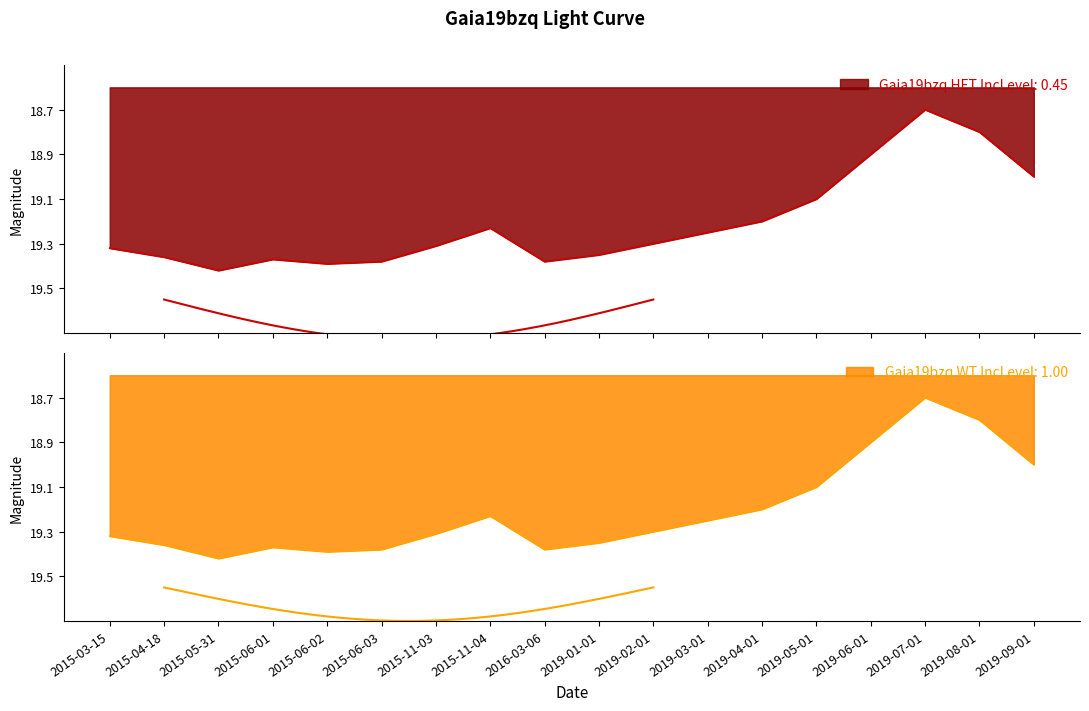

What is the difference between the values at 2019-07-01 and 2015-06-03?

0.7